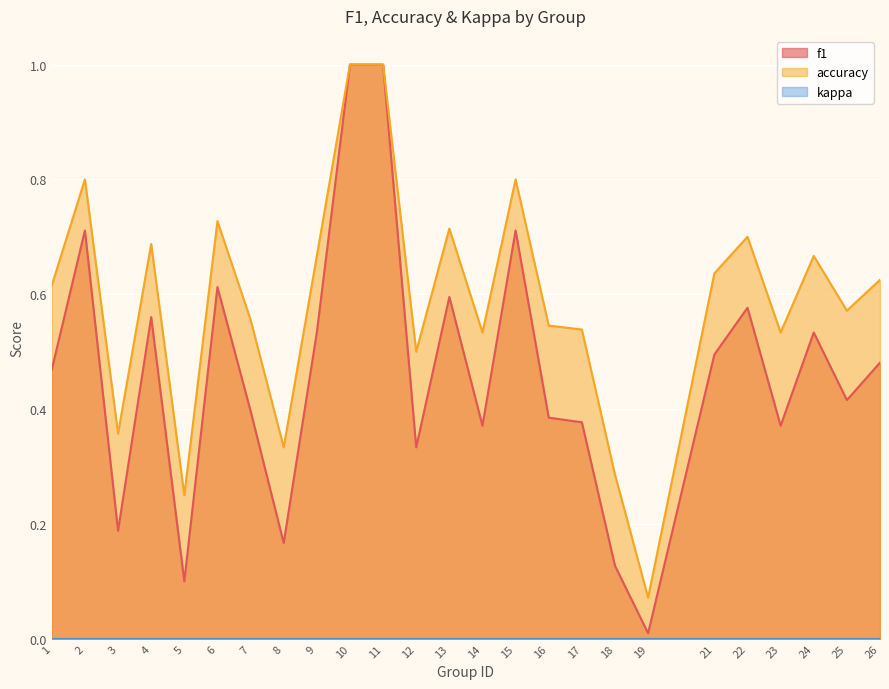

What is the value of the accuracy point at the 2nd from the left?

0.8